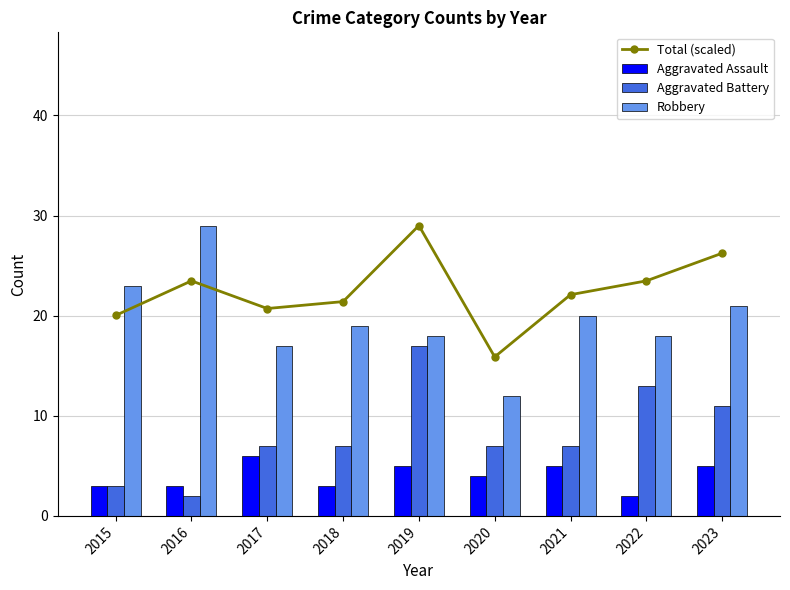

What is the total value across all series at 2019?

69.0